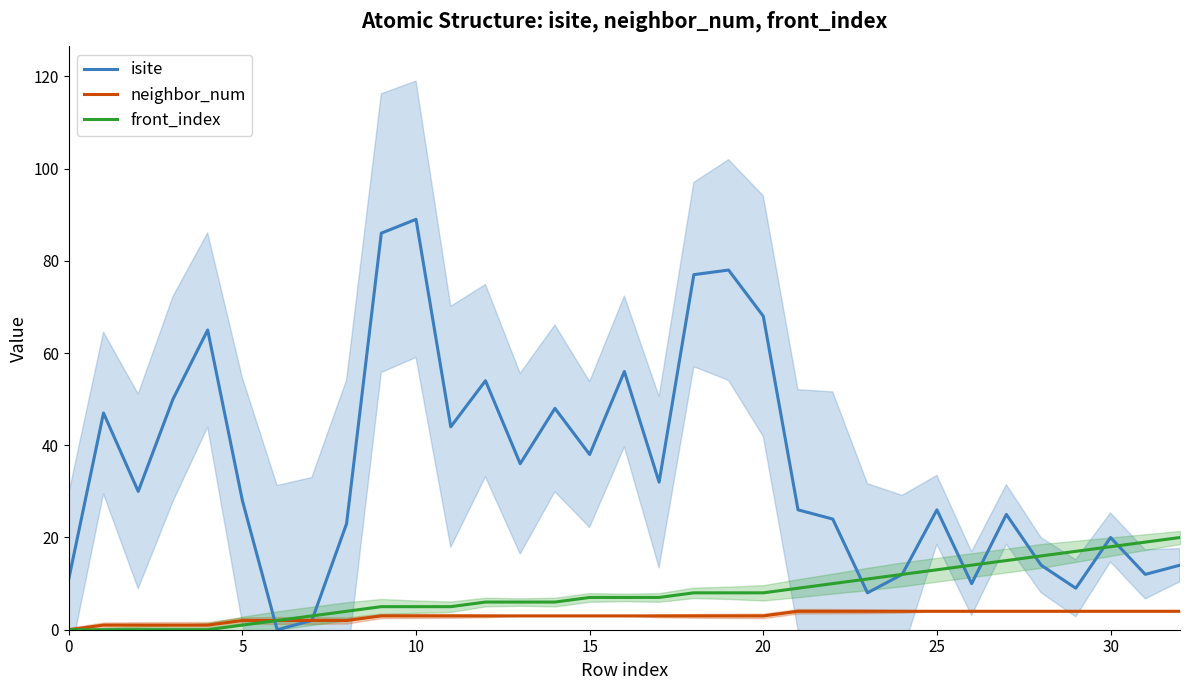

How many series are shown in this chart?

3